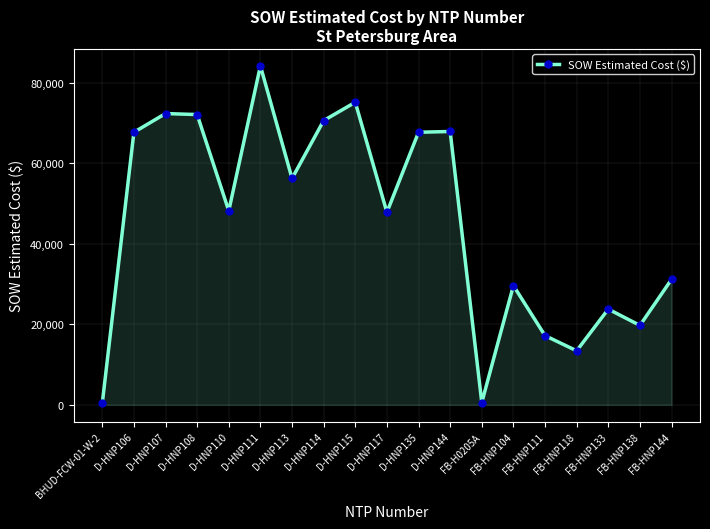

Does the chart have visible grid lines?

Yes